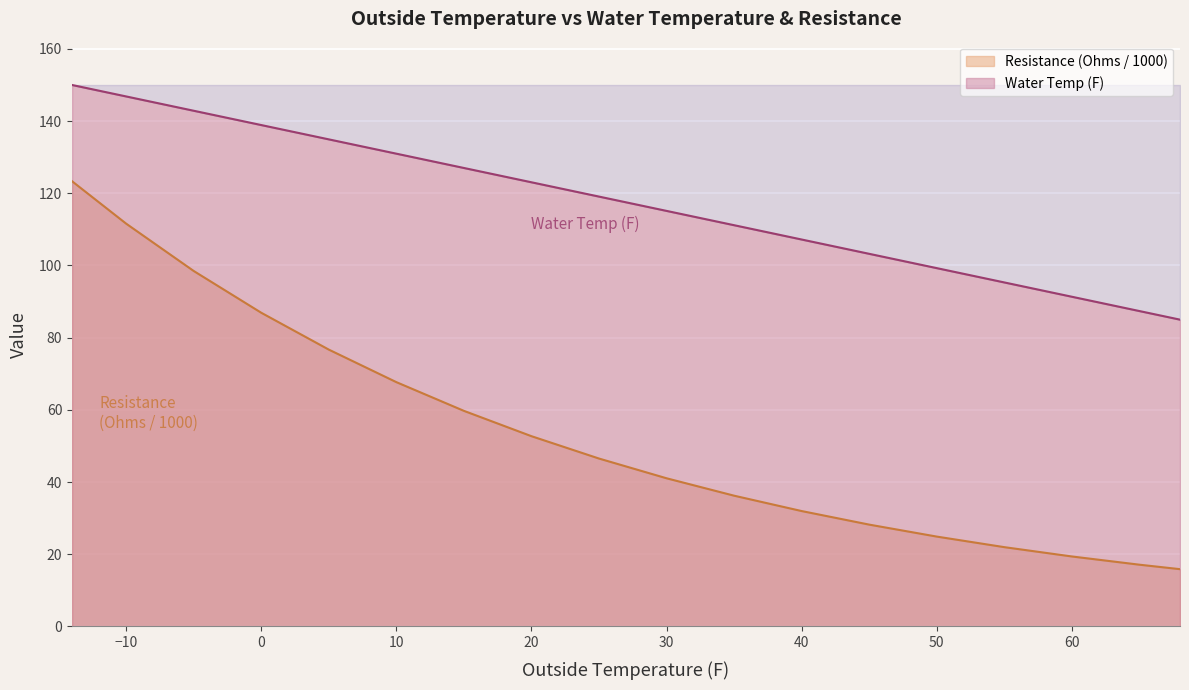

The Resistance (Ohms / 1000) series shows 17.1 at 65. True or false?

True